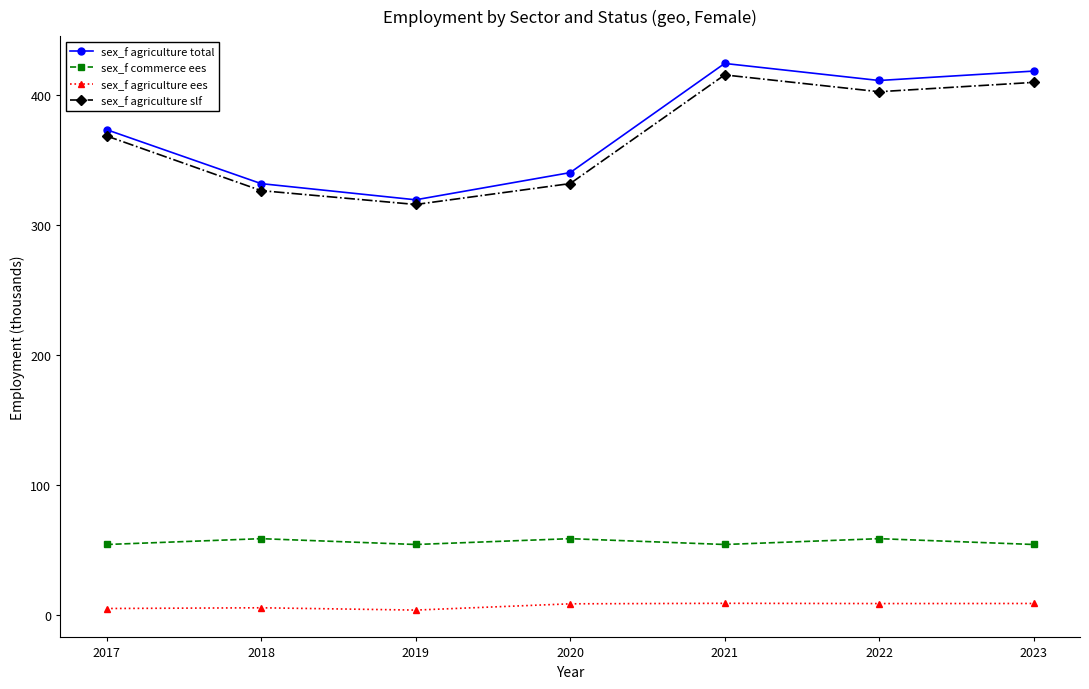

What is the value of the sex_f agriculture ees point at the 7th from the left?

8.7